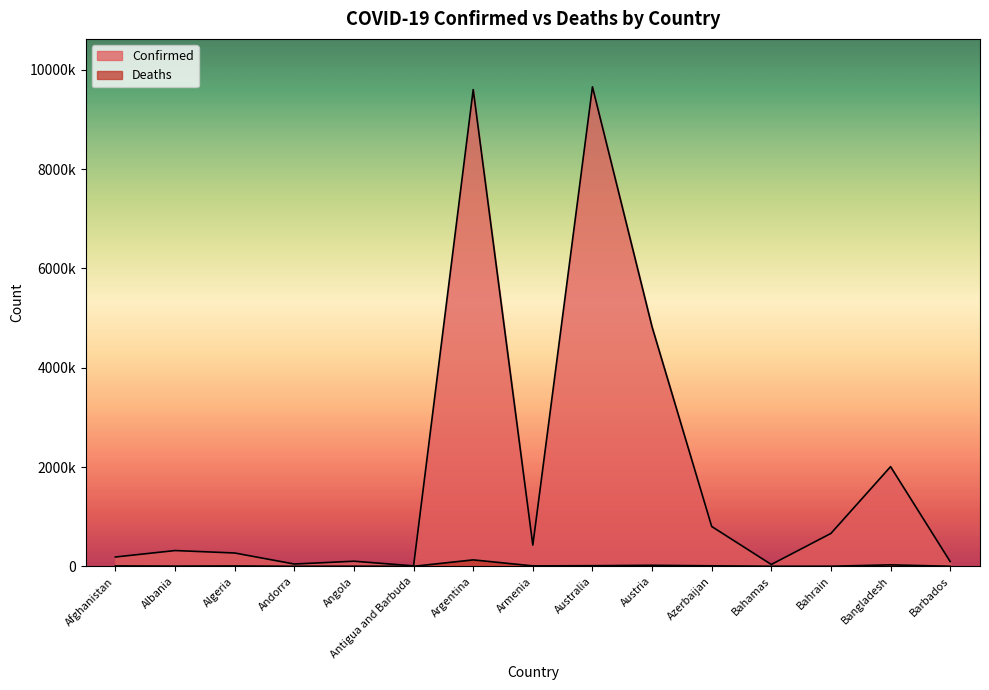

Reading left to right, what are all the values shown in this chart?

Confirmed: 187685	317514	268254	45793	102636	8787	9602534	426799	9658112	4821763	802060	36812	662814	2007631	94963
Deaths: 7753	3563	6878	154	1917	144	129440	8635	12335	20411	9761	822	1511	29307	501